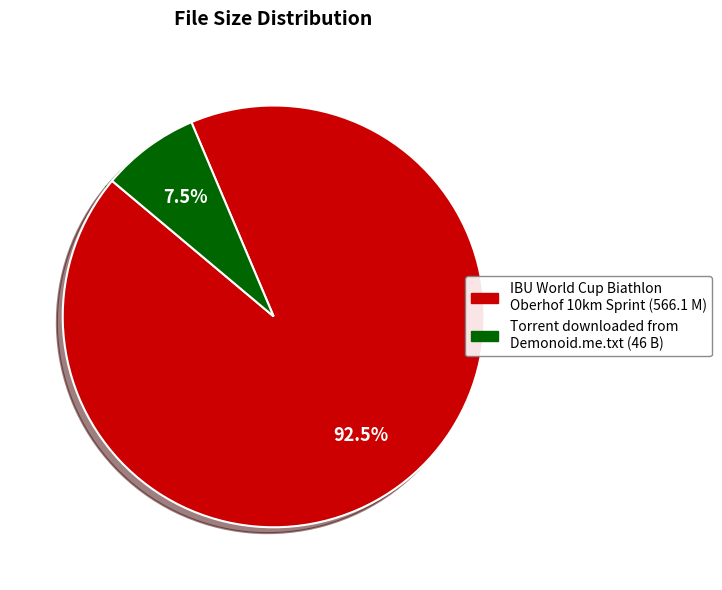

Count the number of slices in the pie.

2